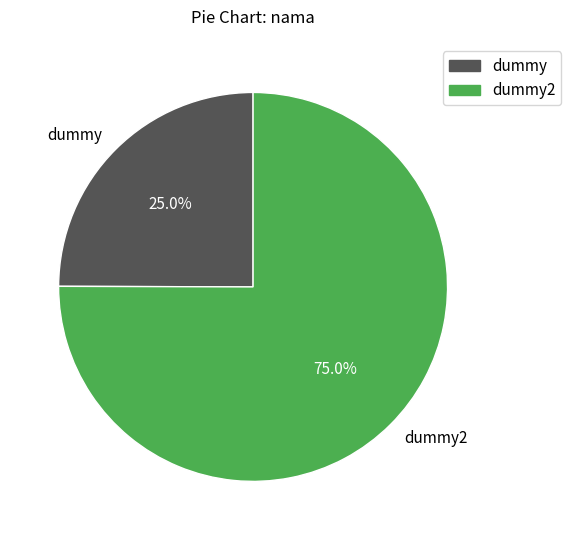

To the nearest percent, what is the difference between the largest and smallest slice percentages?

50%